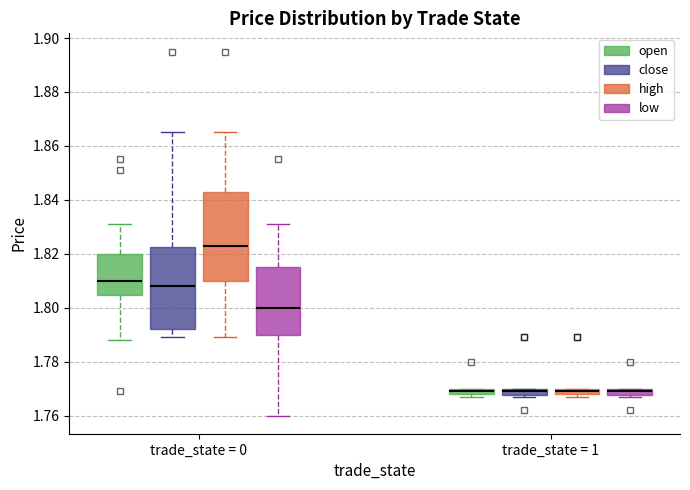

Which box is the tallest, from its lower edge to its upper edge?

trade_state = 0 (high)